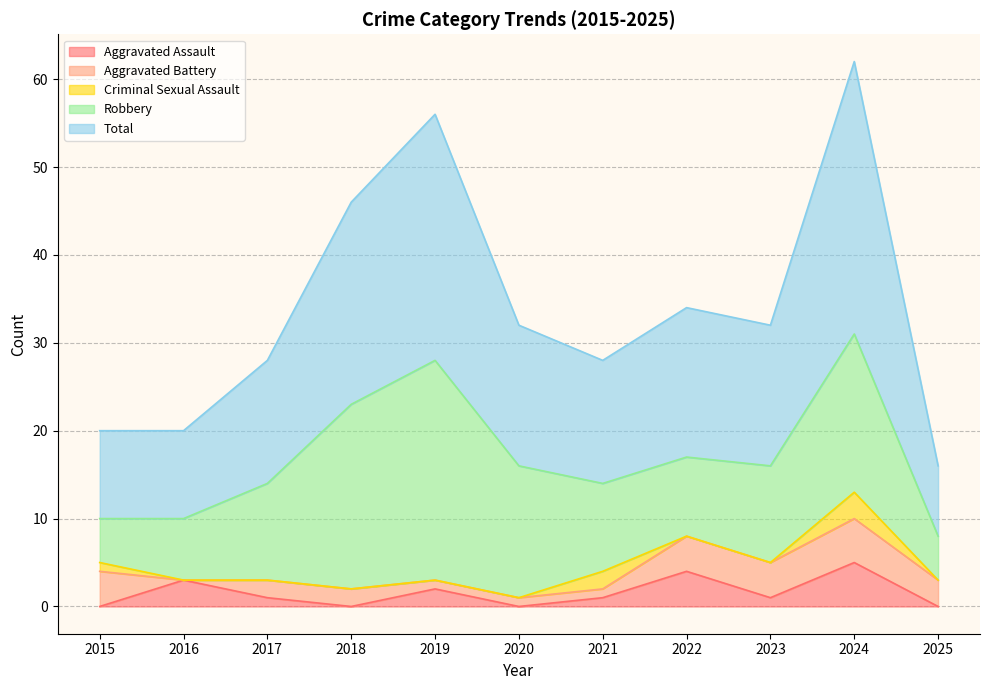

Reading left to right, transcribe all the data shown in this chart.

Aggravated Assault: 2015=0	2016=3	2017=1	2018=0	2019=2	2020=0	2021=1	2022=4	2023=1	2024=5	2025=0
Aggravated Battery: 2015=4	2016=0	2017=2	2018=2	2019=1	2020=1	2021=1	2022=4	2023=4	2024=5	2025=3
Criminal Sexual Assault: 2015=1	2016=0	2017=0	2018=0	2019=0	2020=0	2021=2	2022=0	2023=0	2024=3	2025=0
Robbery: 2015=5	2016=7	2017=11	2018=21	2019=25	2020=15	2021=10	2022=9	2023=11	2024=18	2025=5
Total: 2015=10	2016=10	2017=14	2018=23	2019=28	2020=16	2021=14	2022=17	2023=16	2024=31	2025=8